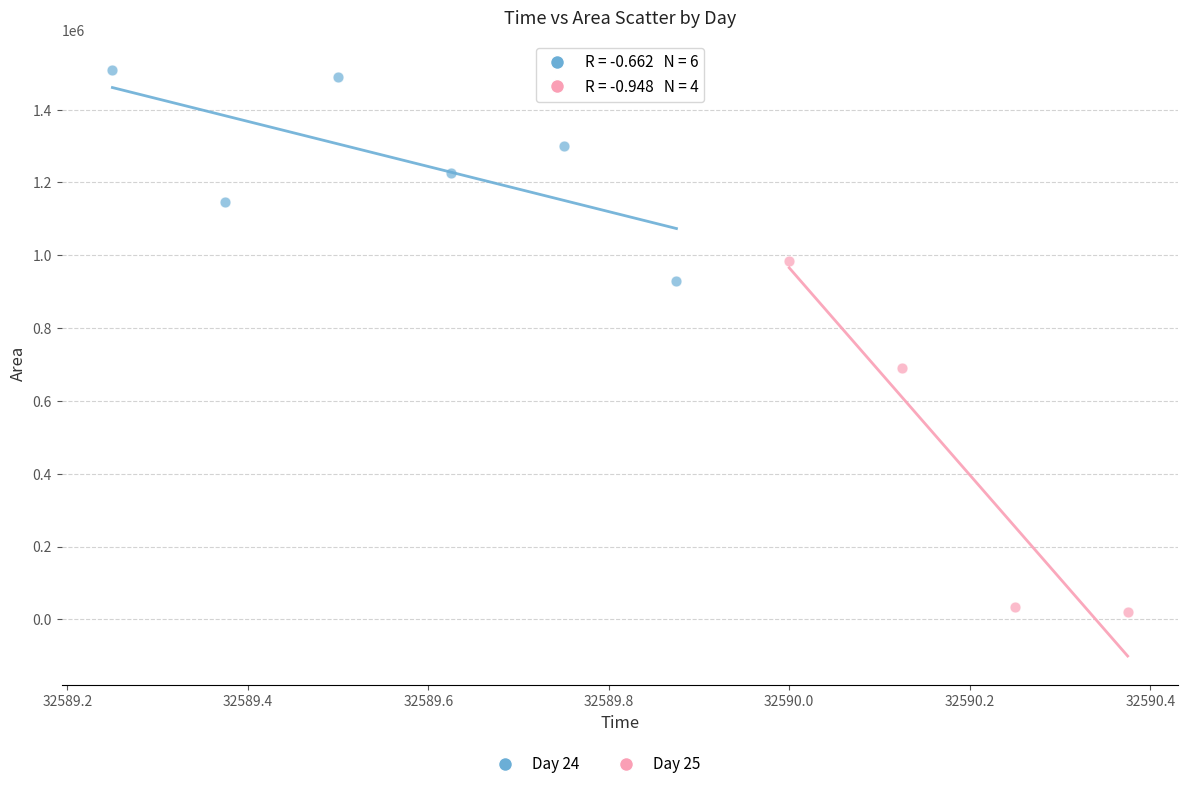

Which series has the largest Y range (max minus min)?

Day 25